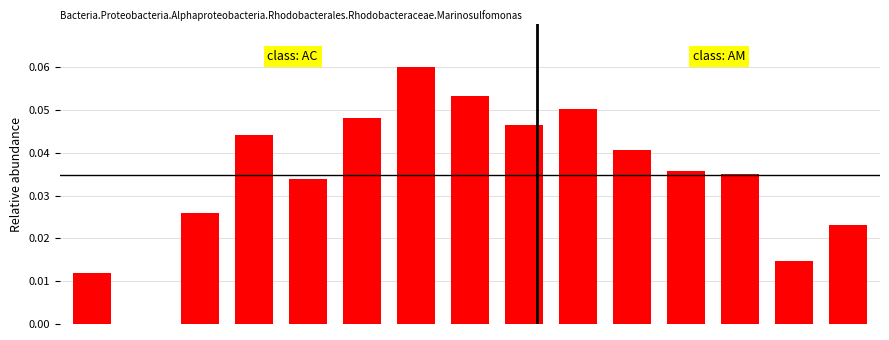

What is the sum of all values?

0.5